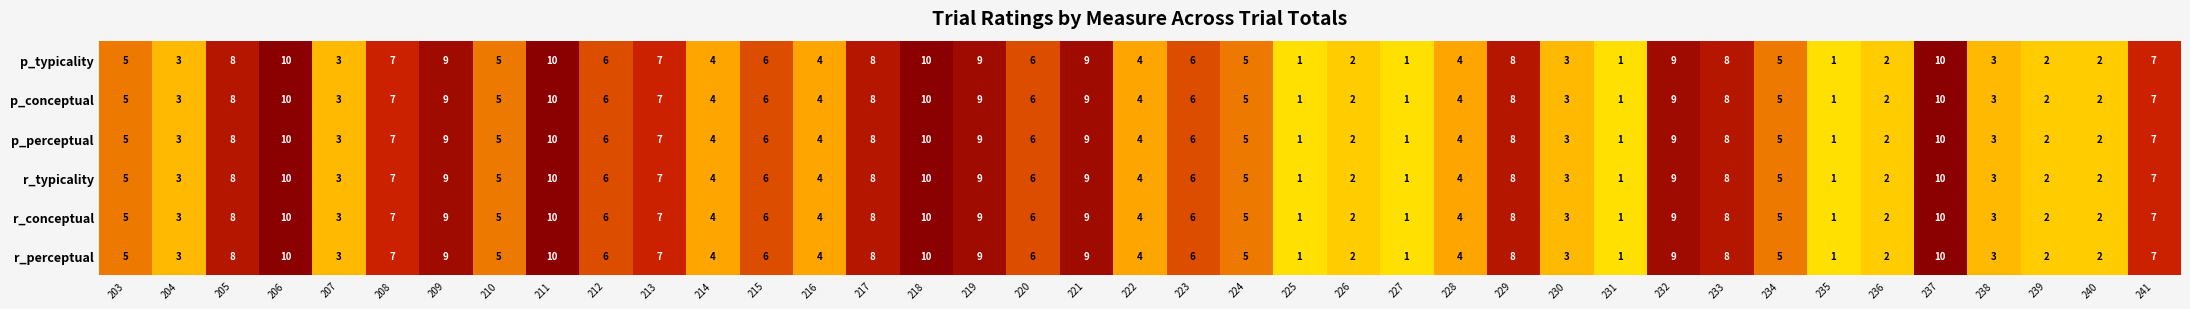

Count the r_perceptual values in the range 3 to 8.

23